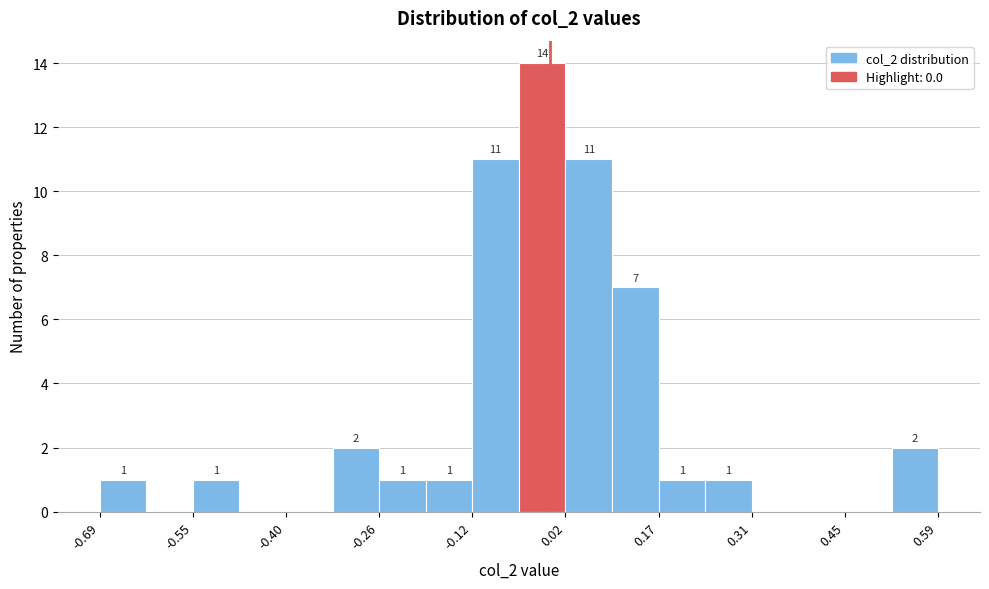

Around what value on the x-axis is the tallest bar? Give the approximate position of its centre, as read against the axis.

-0.02